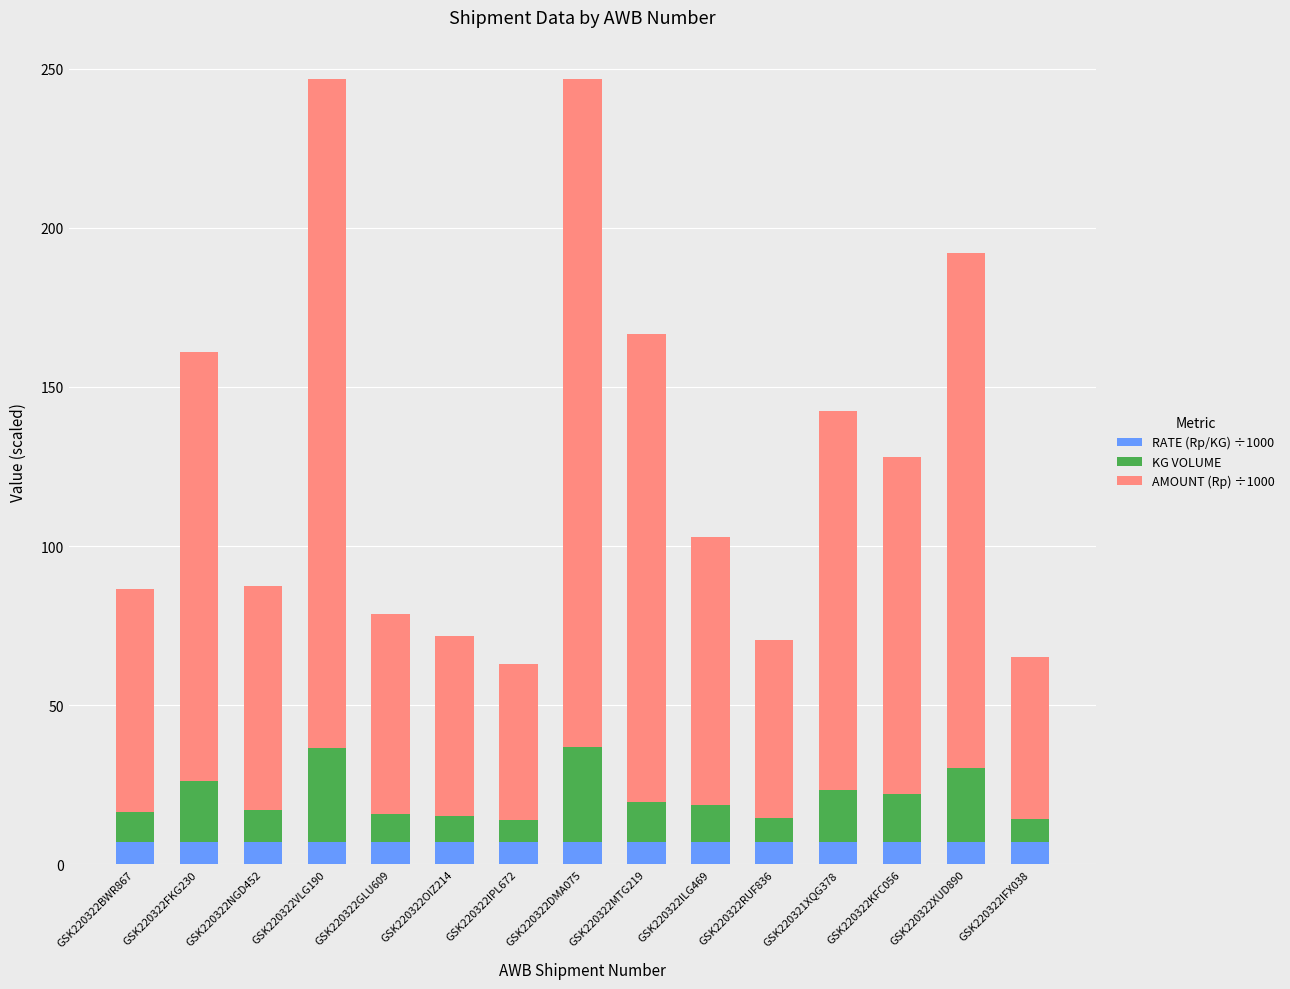

What is the sum of the RATE (Rp/KG) ÷1000 values at GSK220322FKG230 and GSK220322KFC056?

14.0